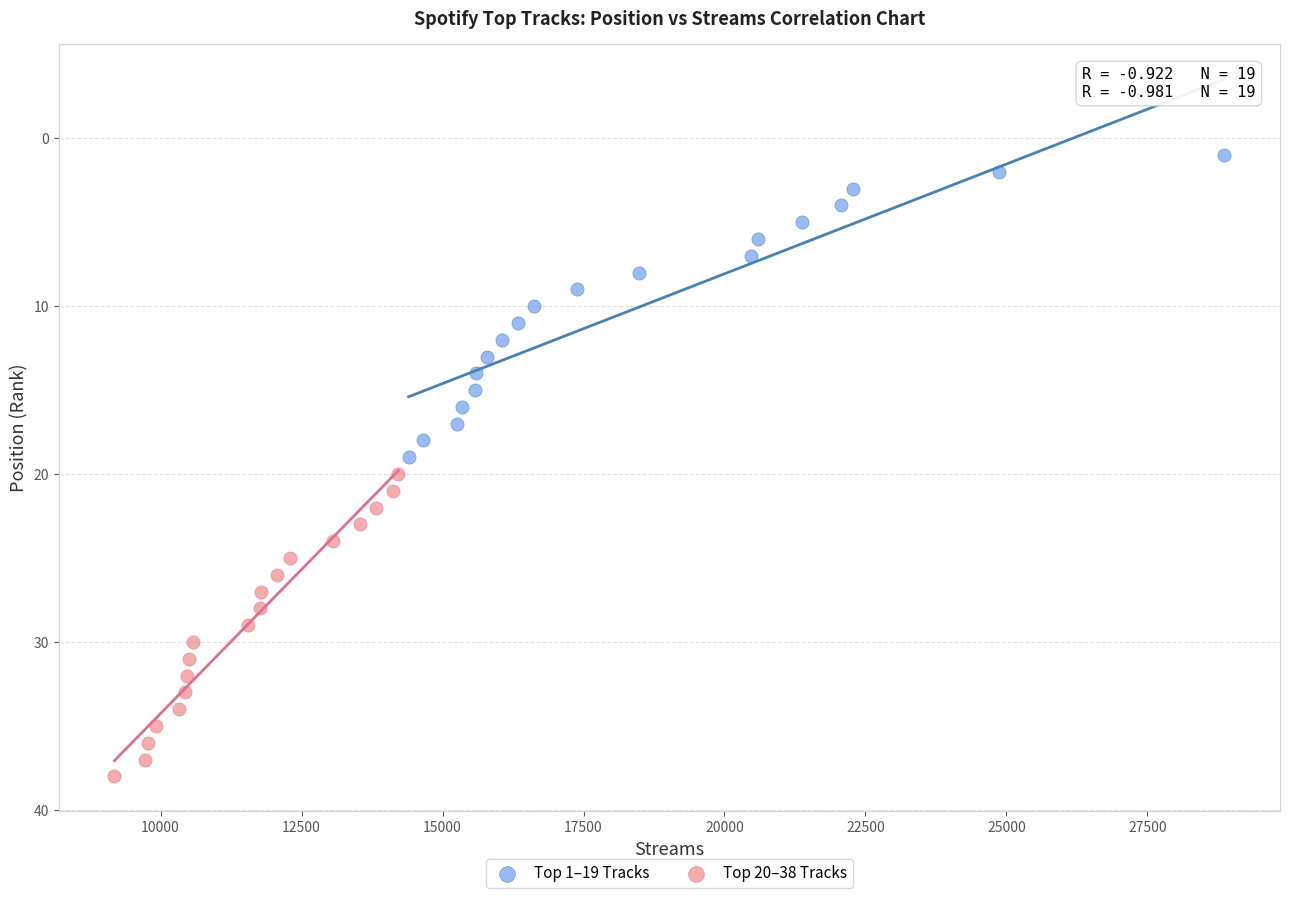

Which series contains the highest Y value?

Top 20–38 Tracks